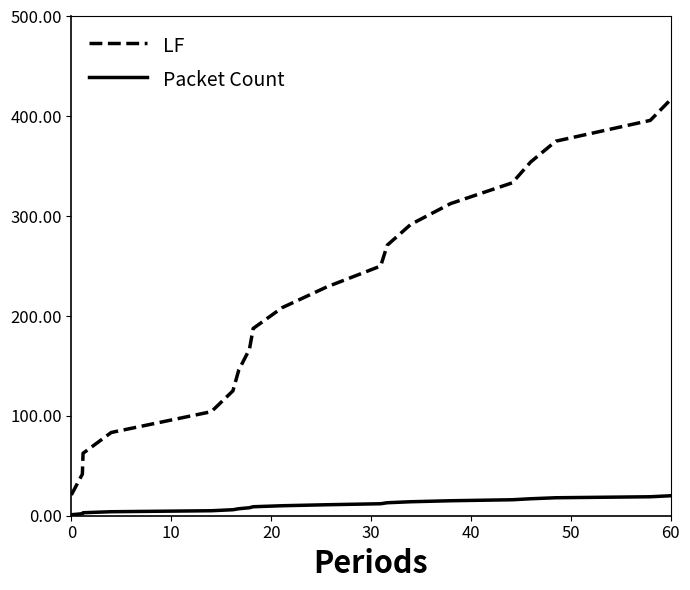

What are all the series names shown in the legend?

LF, Packet Count